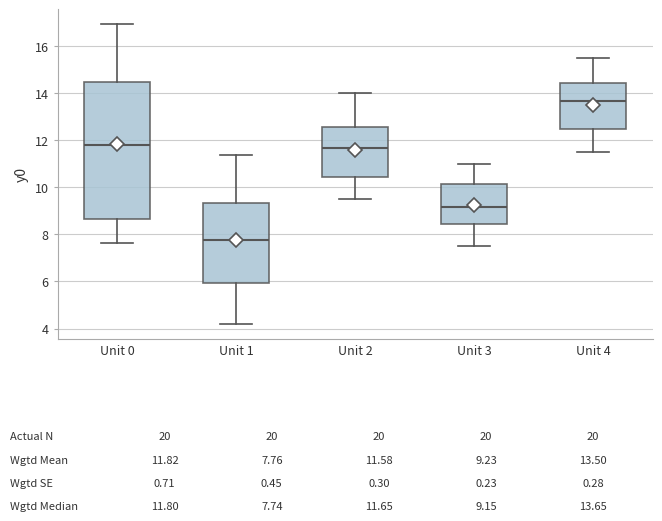

Which box's median line is the lowest?

Unit 1